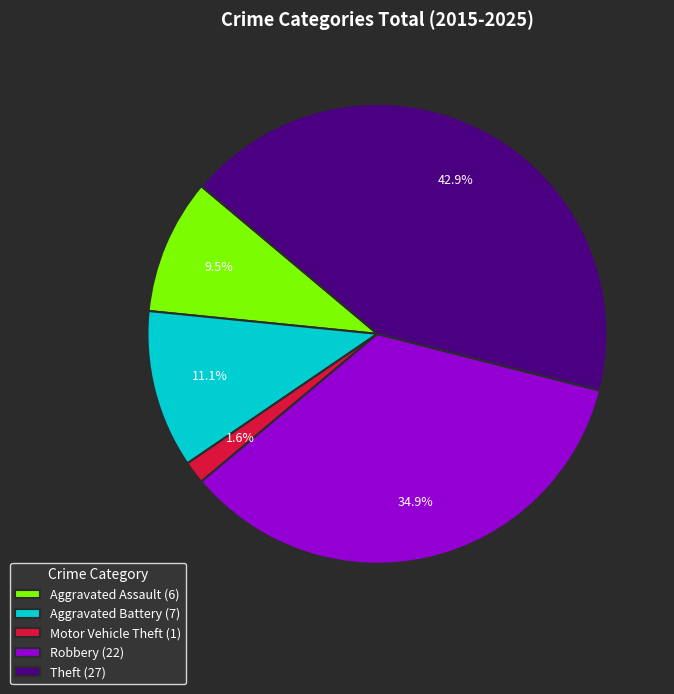

Is there a majority slice in this chart?

No